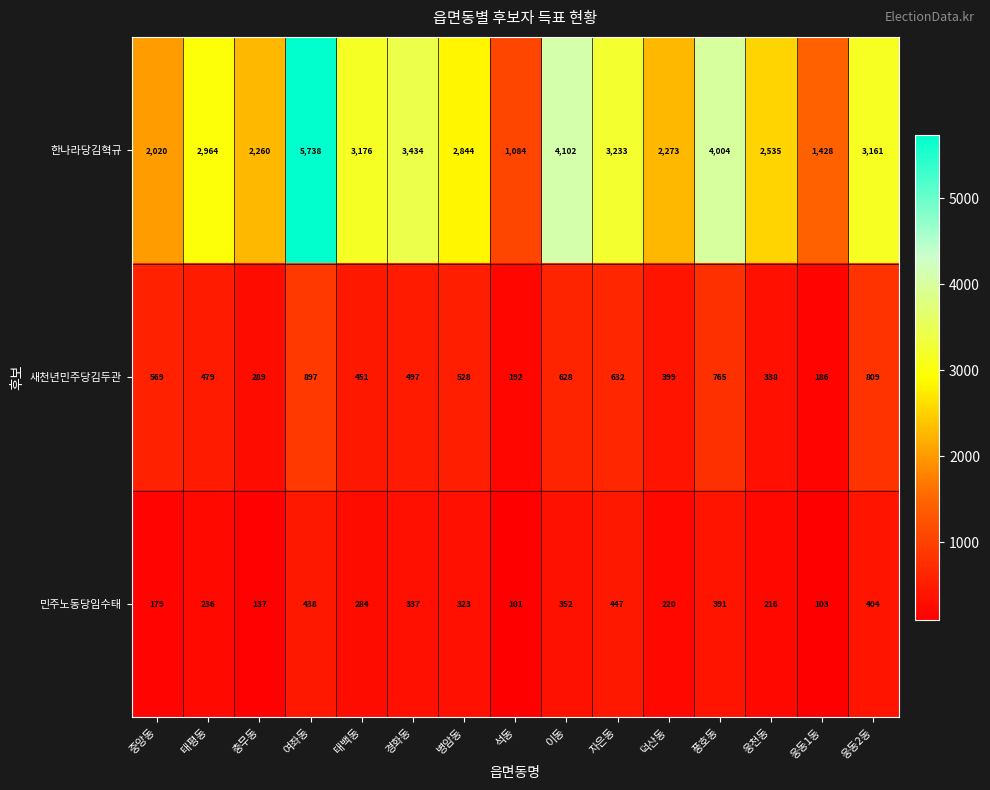

Which label corresponds to the largest value in the chart?

여좌동